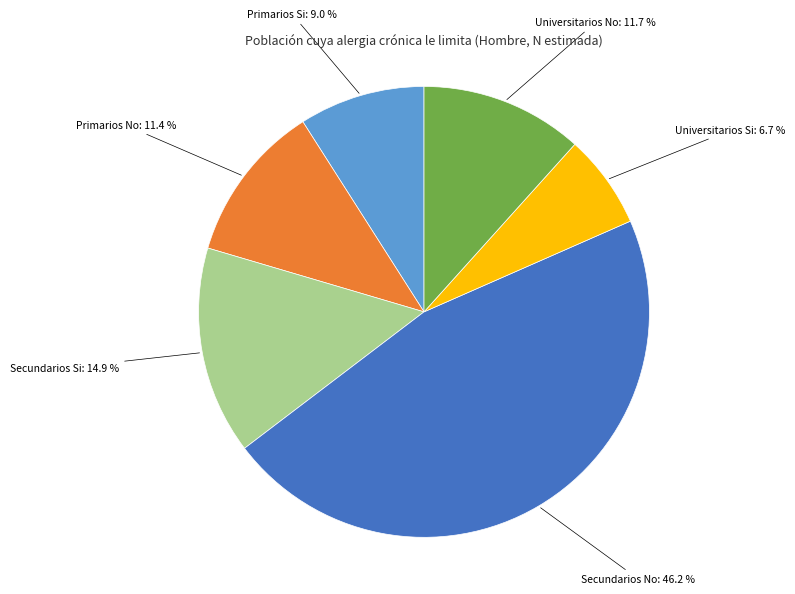

To the nearest percent, what portion does Secundarios No represent?

46%